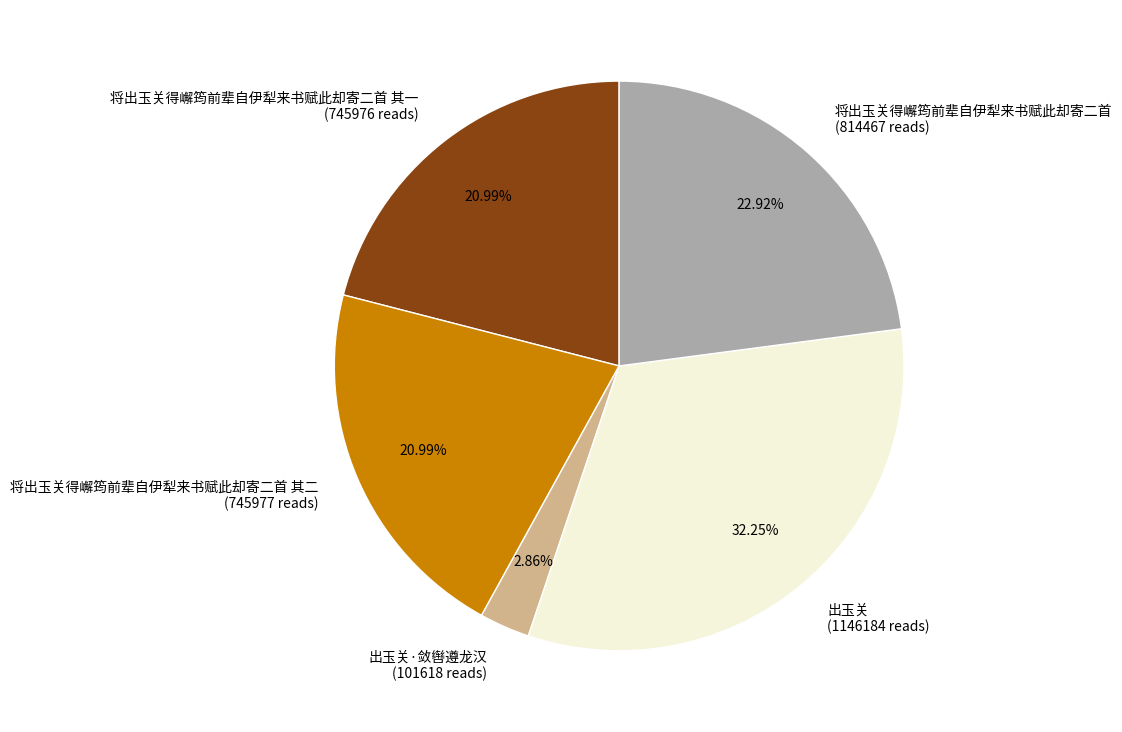

What is the ratio of the value at 将出玉关得嶰筠前辈自伊犁来书赋此却寄二首 (814467 reads) to the value at 出玉关·敛辔遵龙汉 (101618 reads)?

8.0